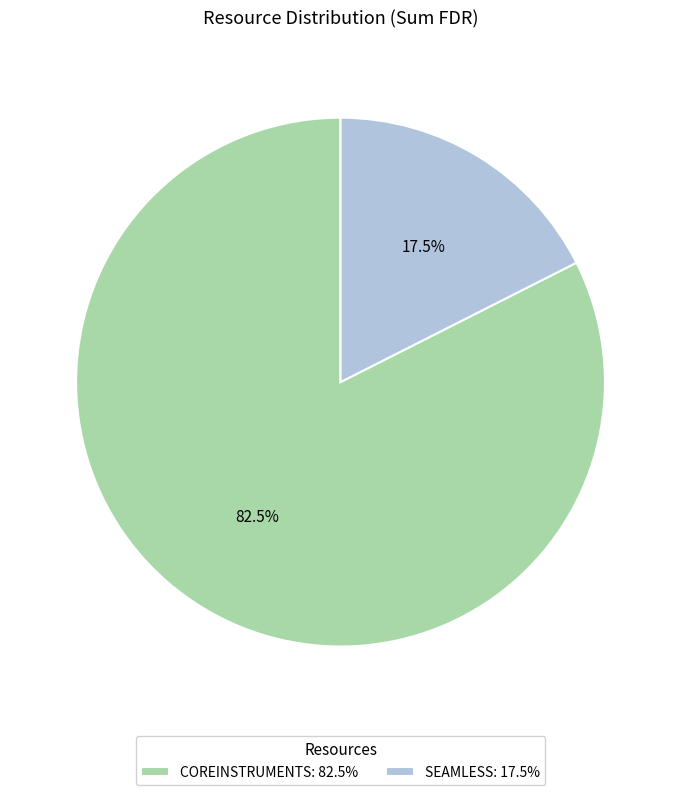

Which category has the biggest portion of the pie?

COREINSTRUMENTS